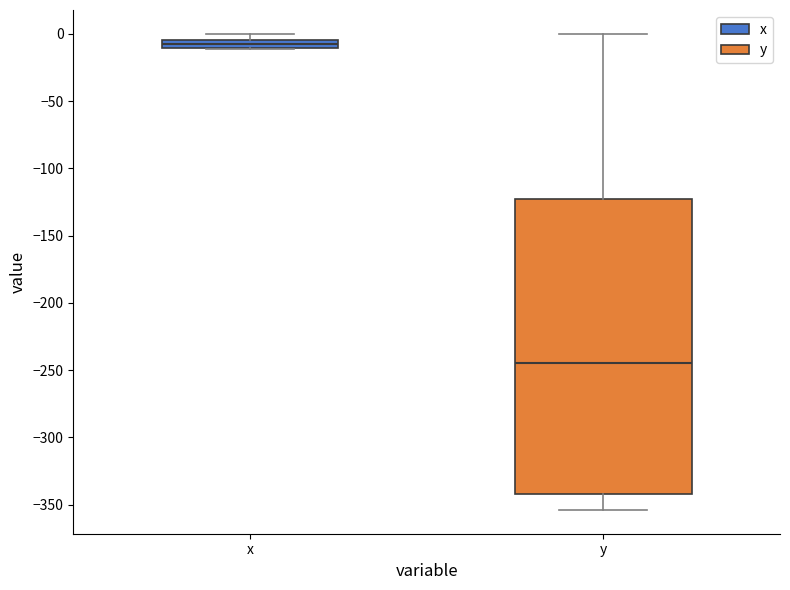

Comparing the boxes themselves (not the whiskers), which one is the tallest?

y